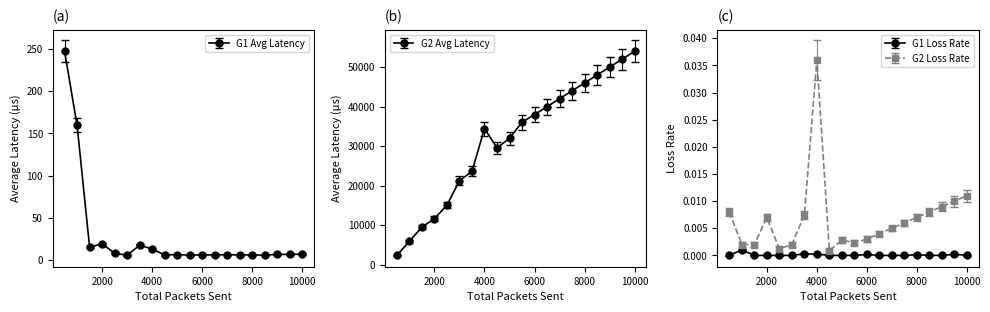

The value of G1_avg_latency at 6000 is 6.3. True or false?

True